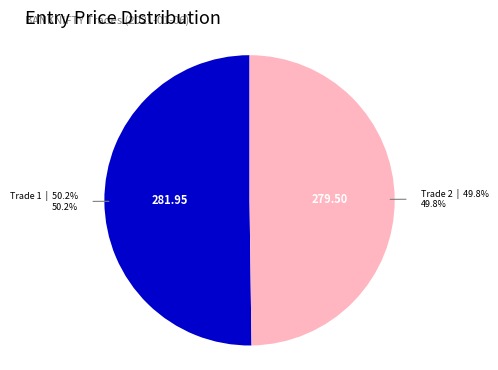

Does any single category account for the majority?

Yes